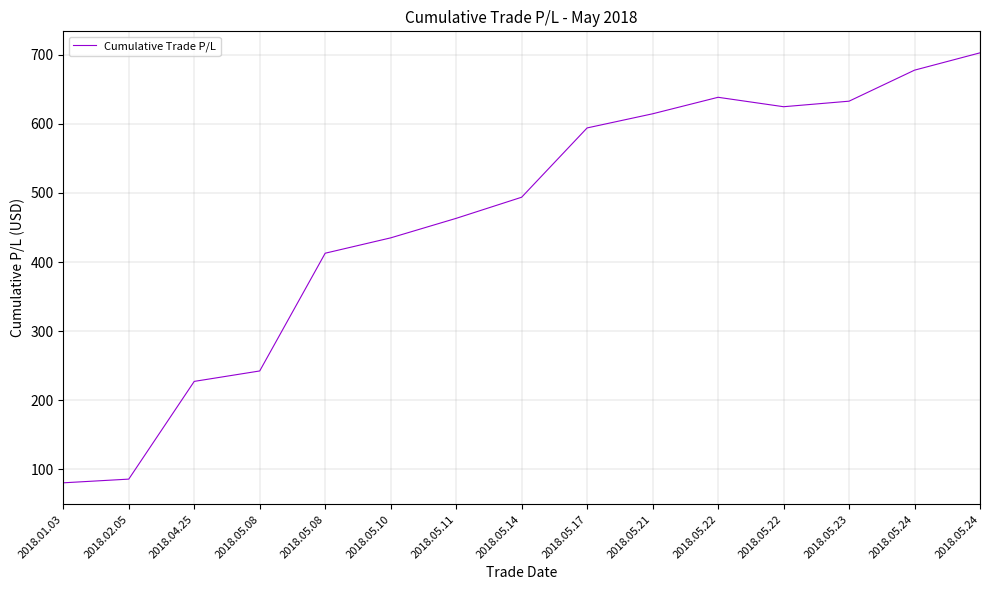

Read the value at 2018.05.24.

677.7